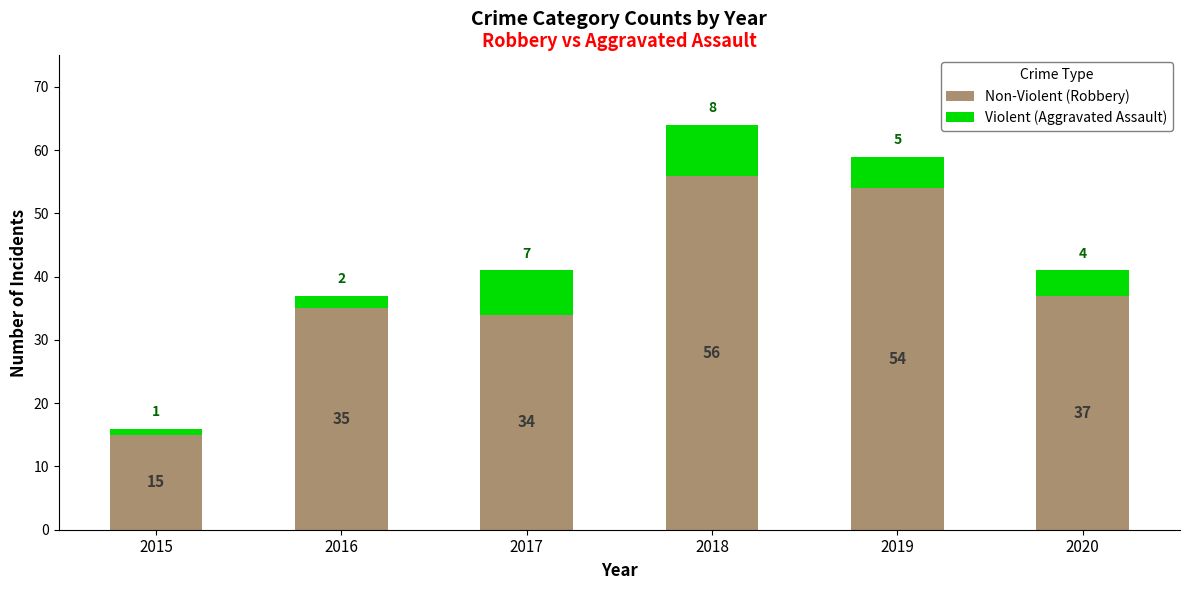

True or false: Non-Violent (Robbery) has a value of 15 at 2015.

True